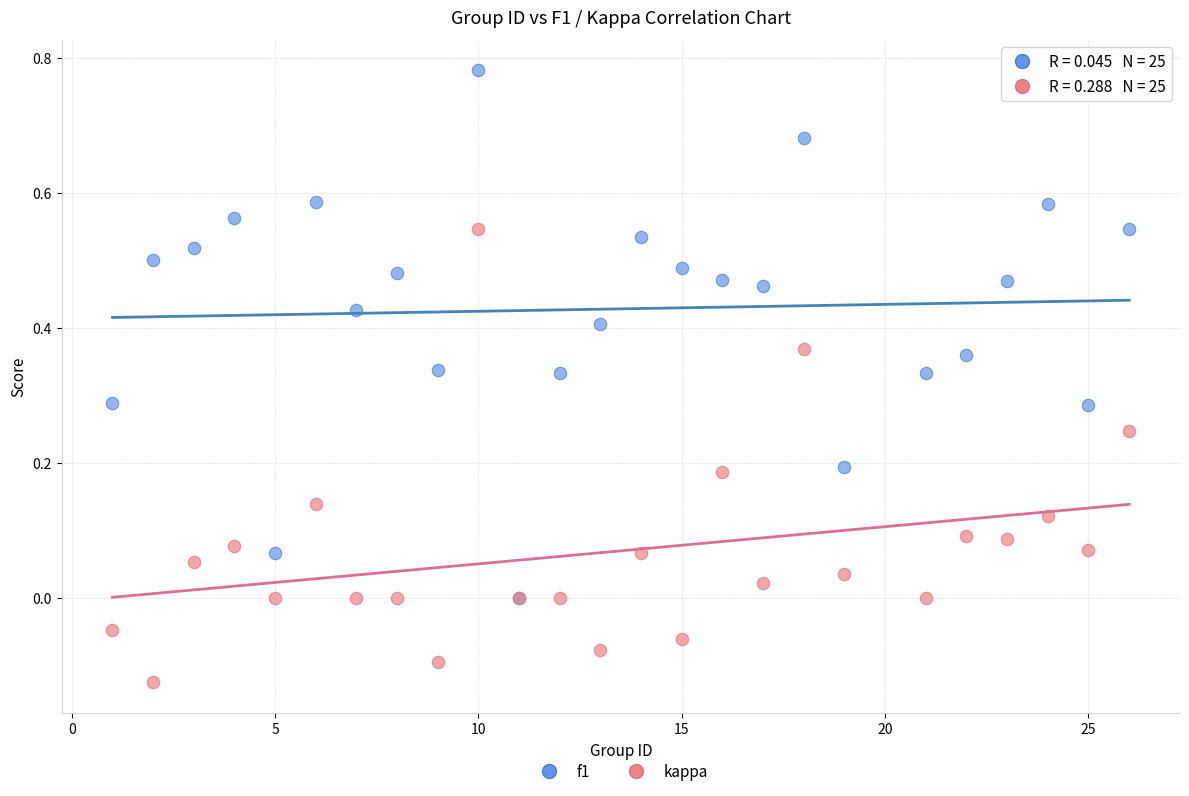

What are all the series names shown in the legend?

f1, kappa